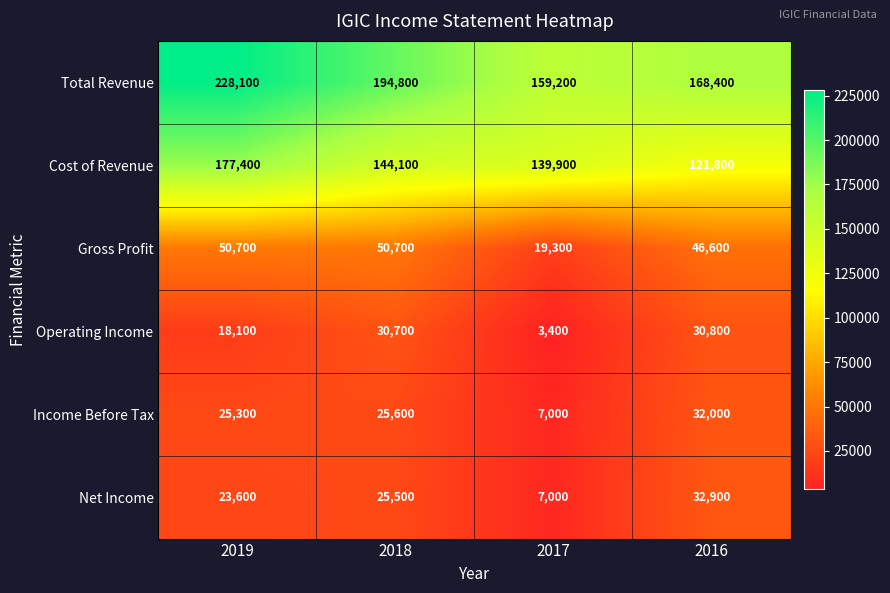

Which series has the largest range (max minus min)?

Total Revenue